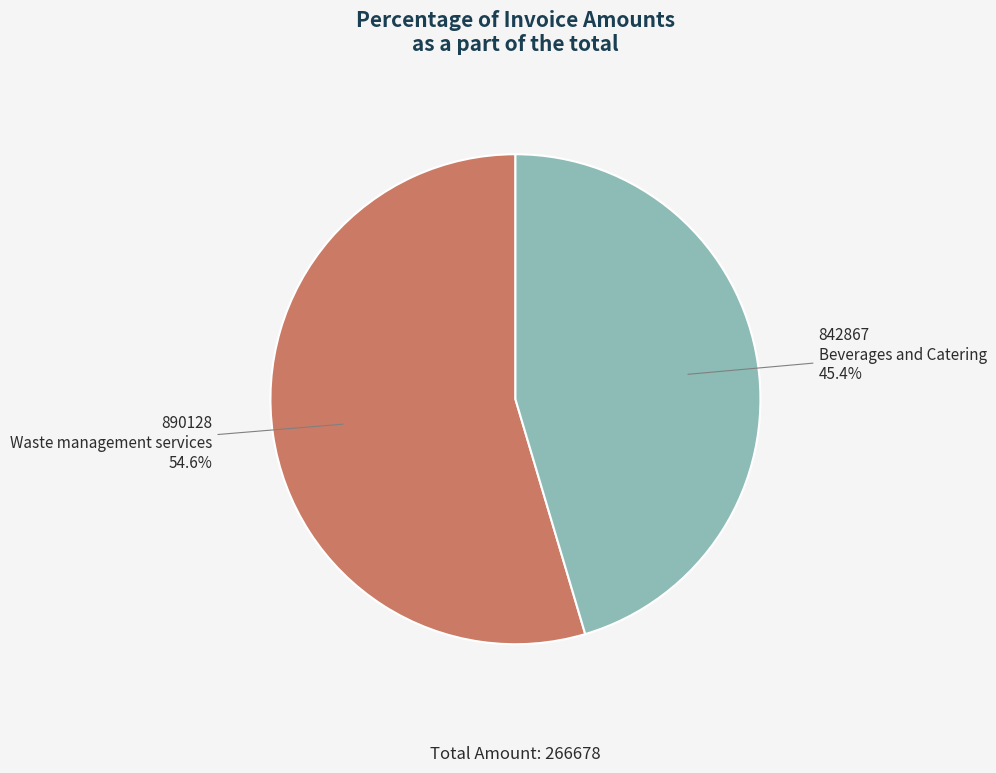

Is there a majority slice in this chart?

Yes